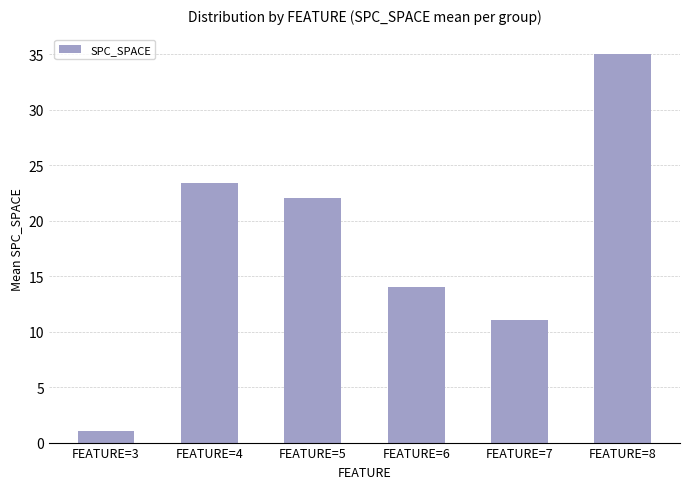

Rank the categories by value from highest to lowest.

FEATURE=8, FEATURE=4, FEATURE=5, FEATURE=6, FEATURE=7, FEATURE=3